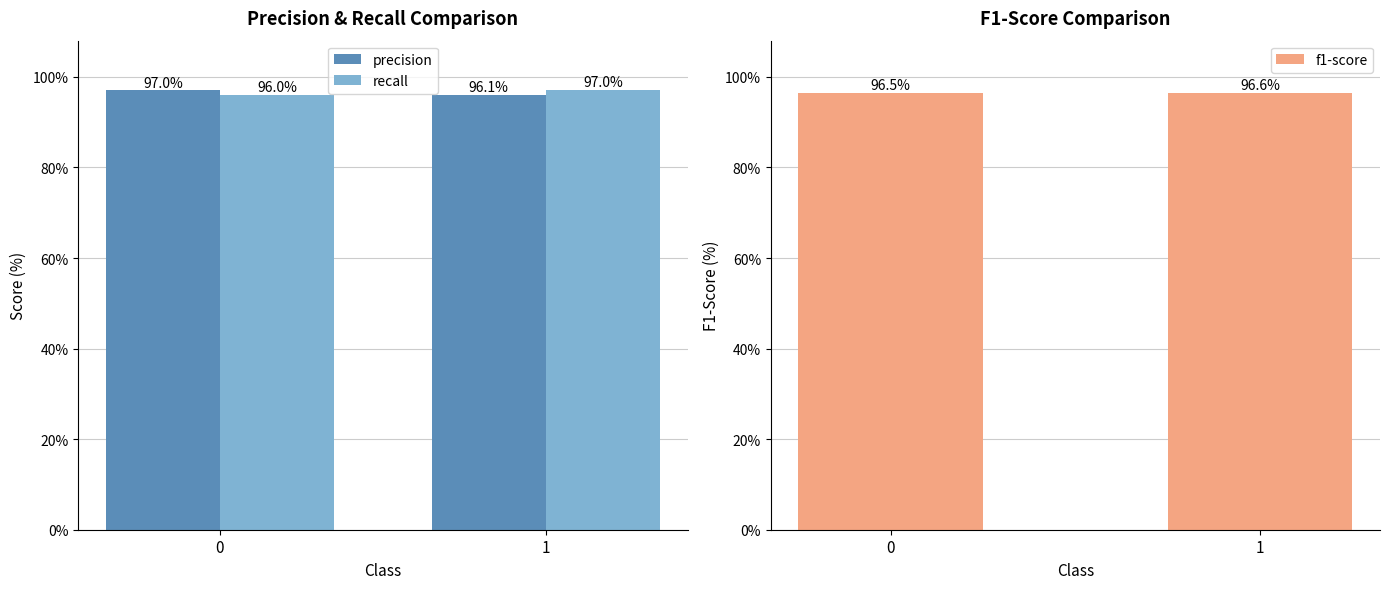

How many bars are there in each group?

3